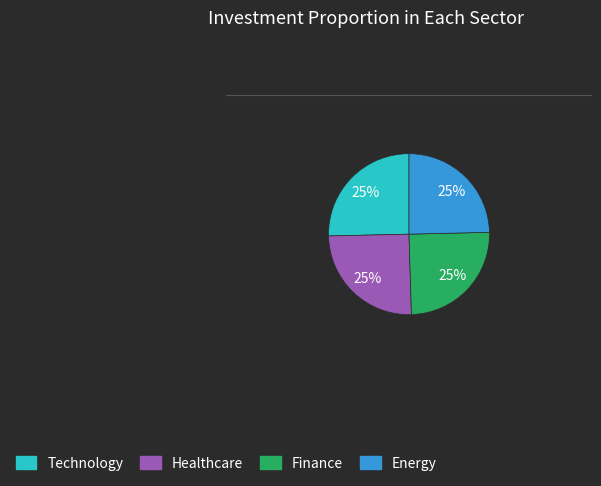

Does any single category account for the majority?

No